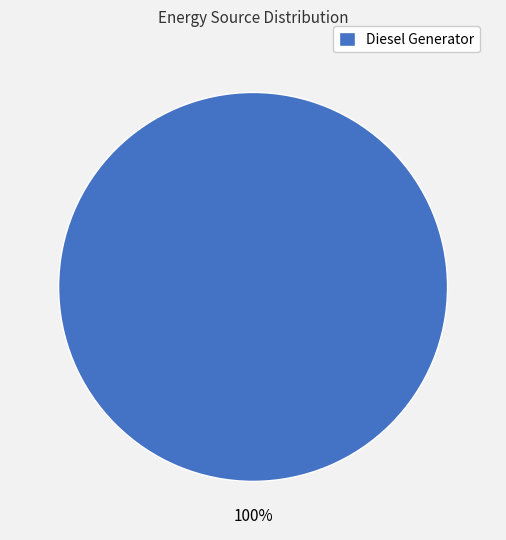

To the nearest percent, what percentage of the pie is Diesel Generator?

100%